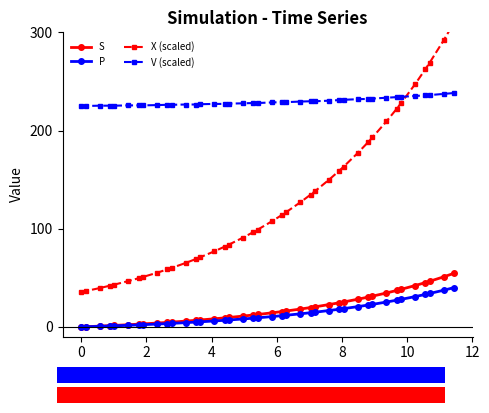

True or false: S and V (scaled) cross at least once.

False